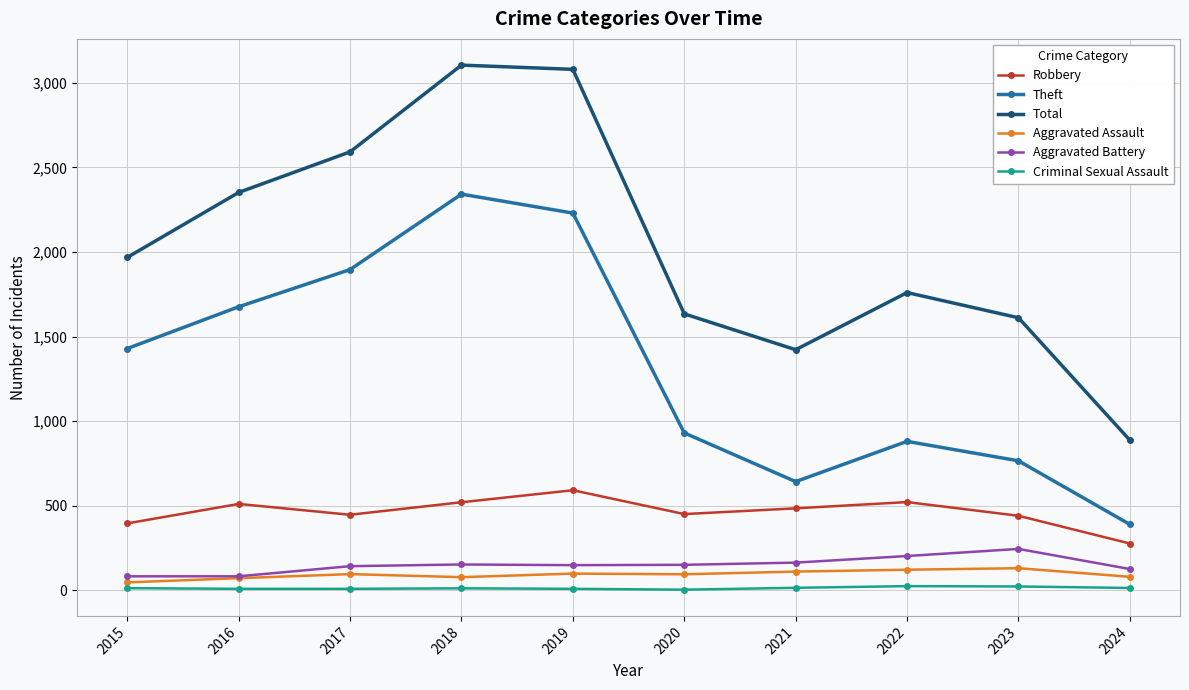

Is the value of Robbery at 2024 greater than the value of Total at 2021?

No